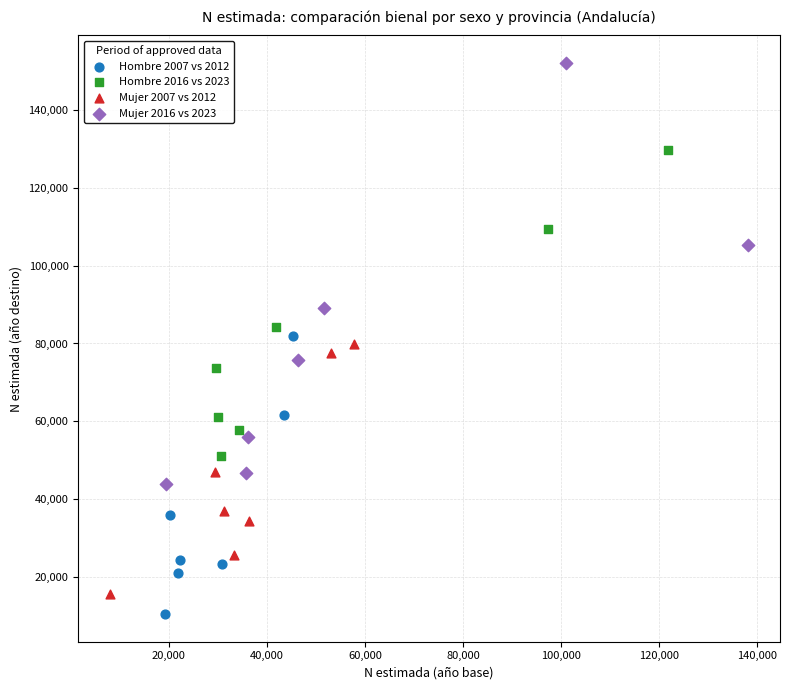

Which series reaches the maximum Y coordinate?

Mujer 2016 vs 2023